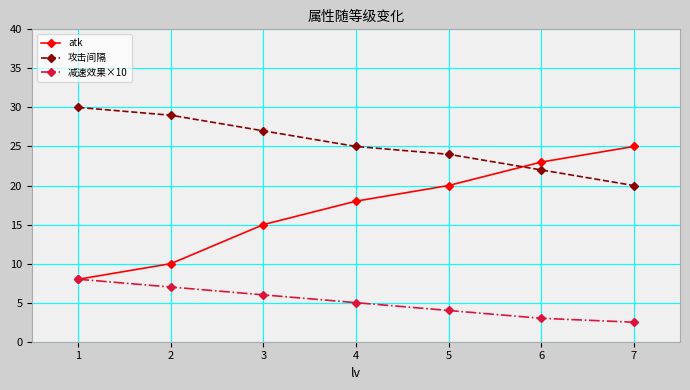

At which label is 减速效果×10 closest to 5?

4